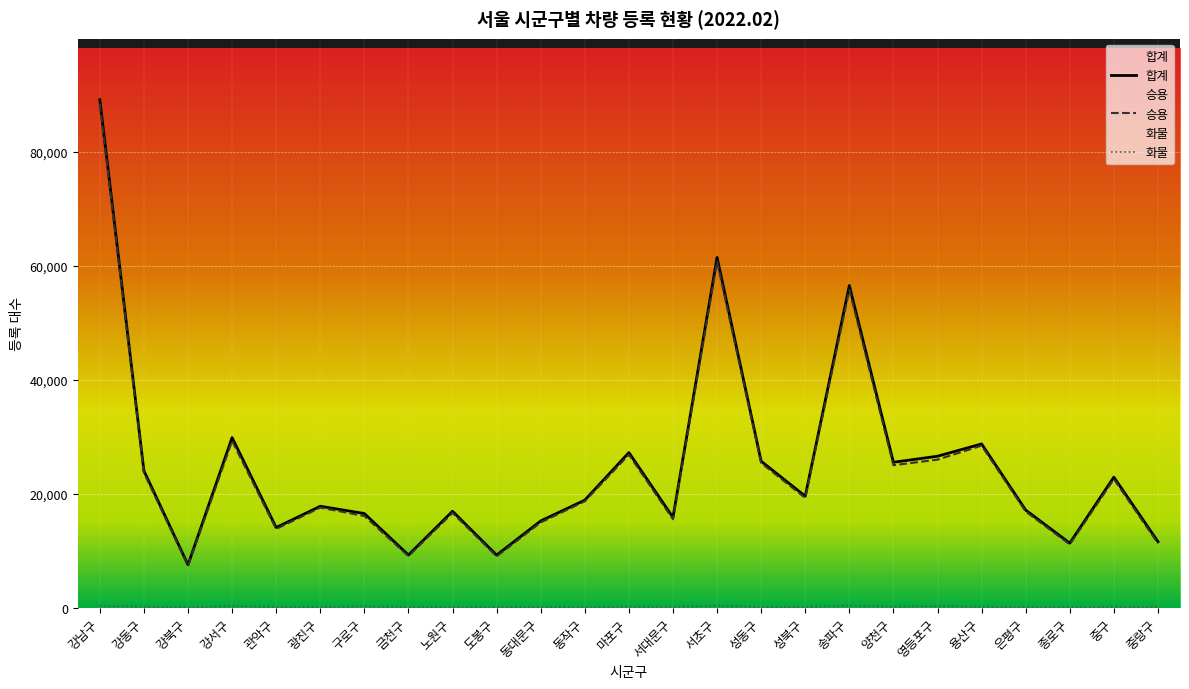

What position from the right is 강북구?

23